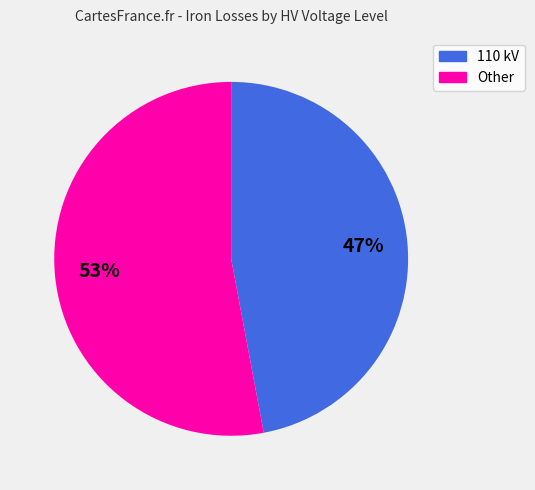

To the nearest percent, what is the difference between the largest and smallest slice percentages?

6%